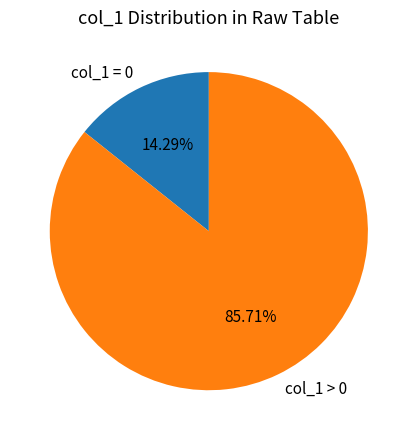

Is the sum of col_1 > 0 and col_1 = 0 greater than half?

Yes